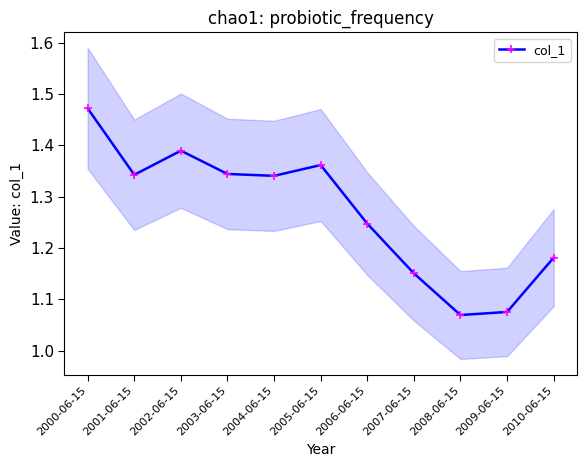

List the labels in order of value, largest first.

2000-06-15, 2002-06-15, 2005-06-15, 2003-06-15, 2001-06-15, 2004-06-15, 2006-06-15, 2010-06-15, 2007-06-15, 2009-06-15, 2008-06-15